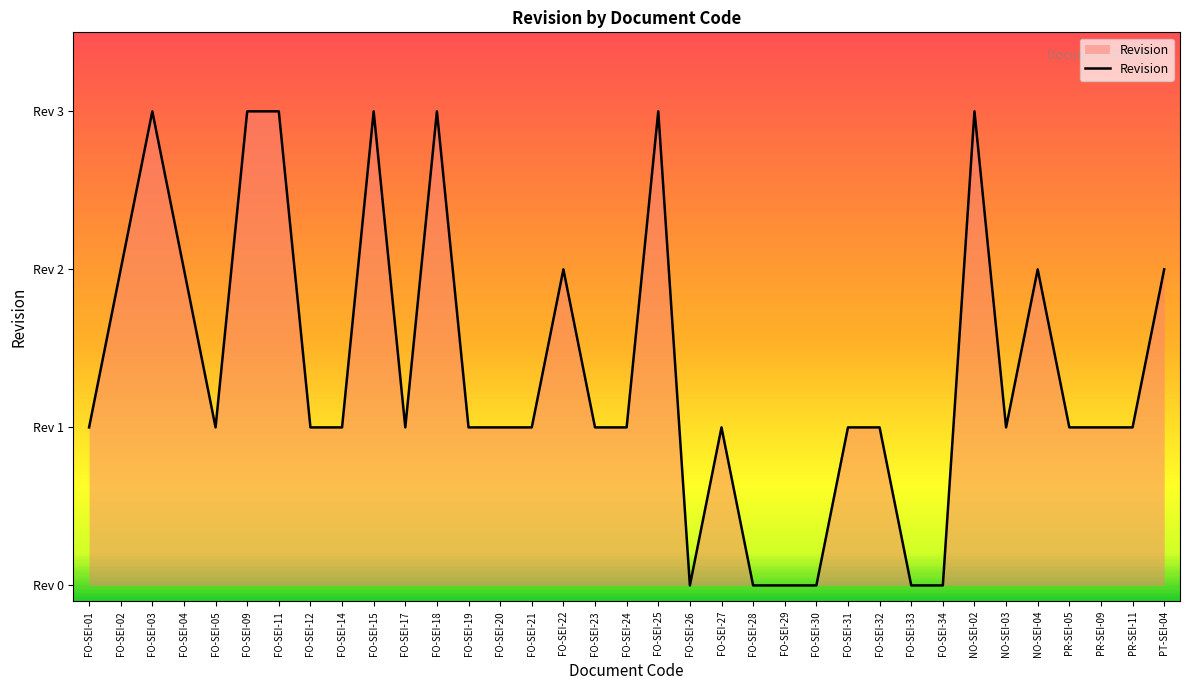

Does the chart have visible grid lines?

No